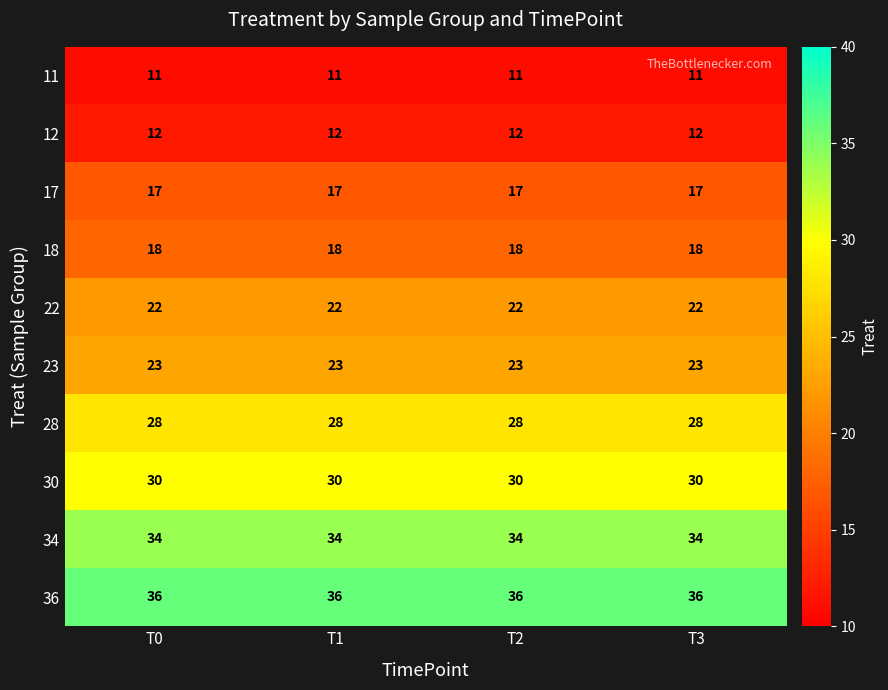

What is the maximum value for 18?

18